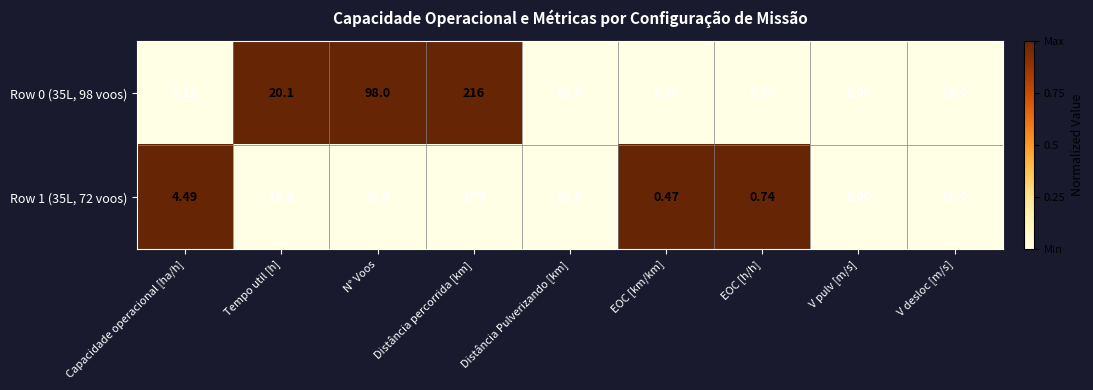

At which category does the chart reach its peak across all series?

Distância percorrida [km]